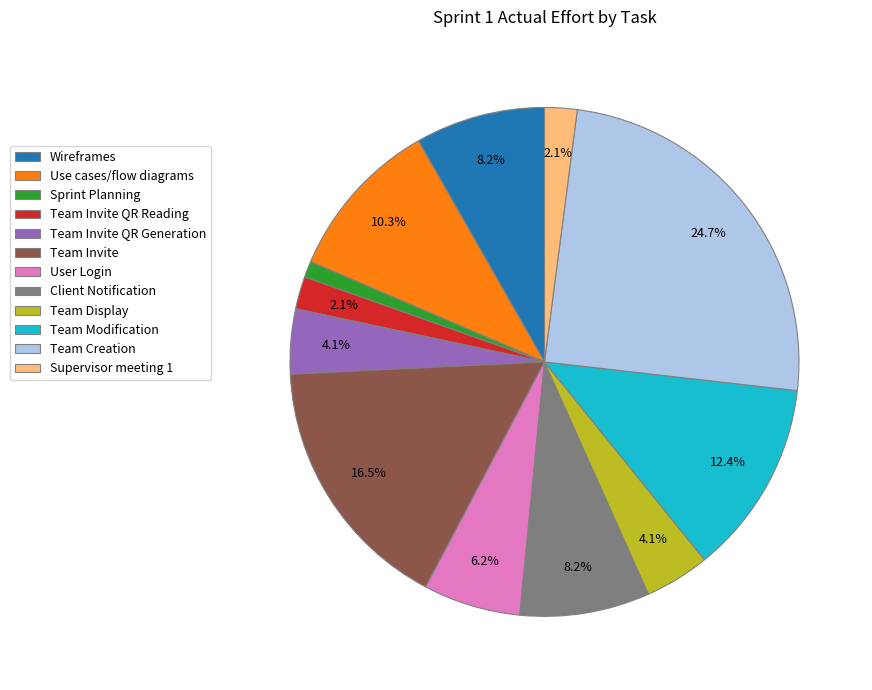

What percentage is the Wireframes slice, to the nearest percent?

8%